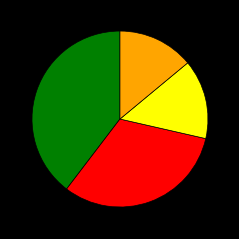

How many slices are in this pie chart?

4